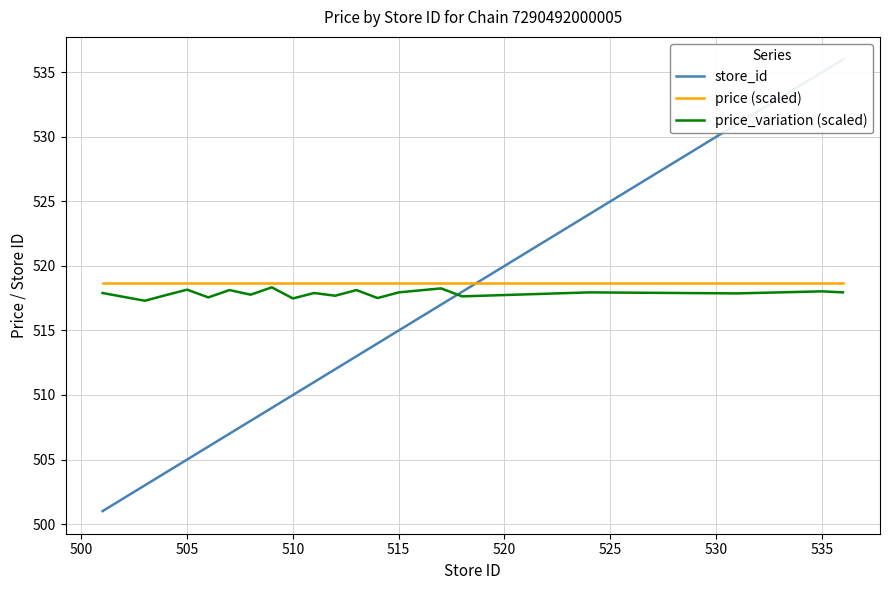

Rank the series by their average value, from highest to lowest.

price (scaled), price_variation (scaled), store_id